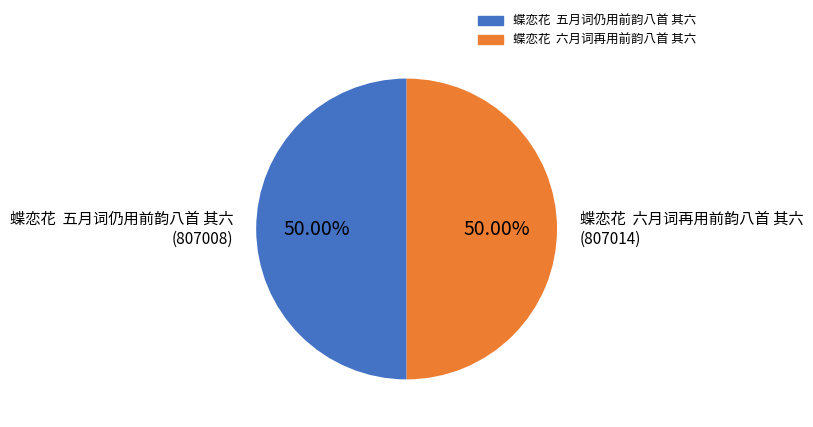

What is the ratio of the value at 蝶恋花 五月词仍用前韵八首 其六 to the value at 蝶恋花 六月词再用前韵八首 其六?

1.0